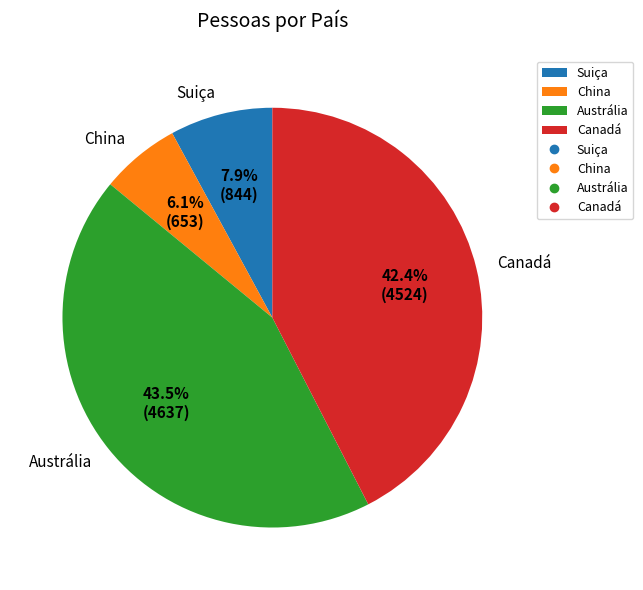

How many segments does this pie chart have?

4